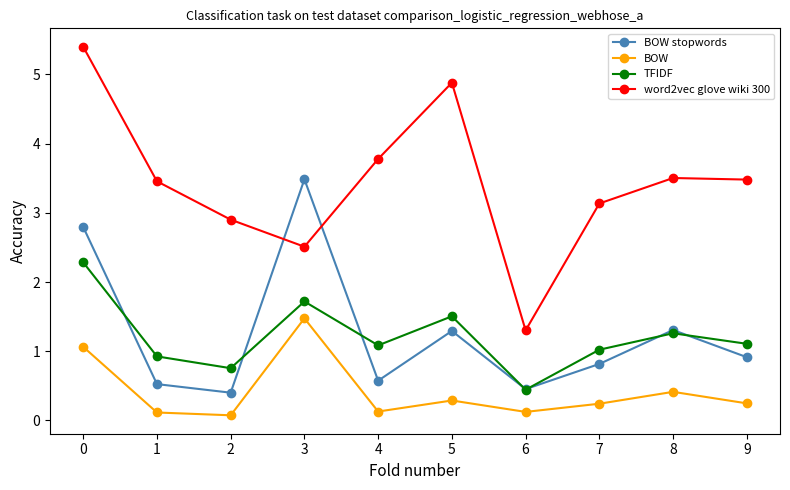

How many lines are shown in the chart?

4